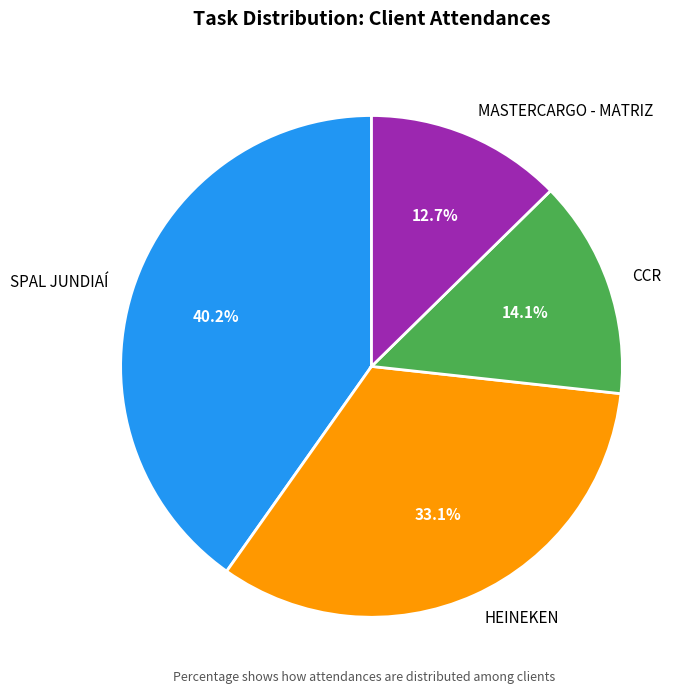

The MASTERCARGO - MATRIZ slice represents 13% of the pie. True or false?

True